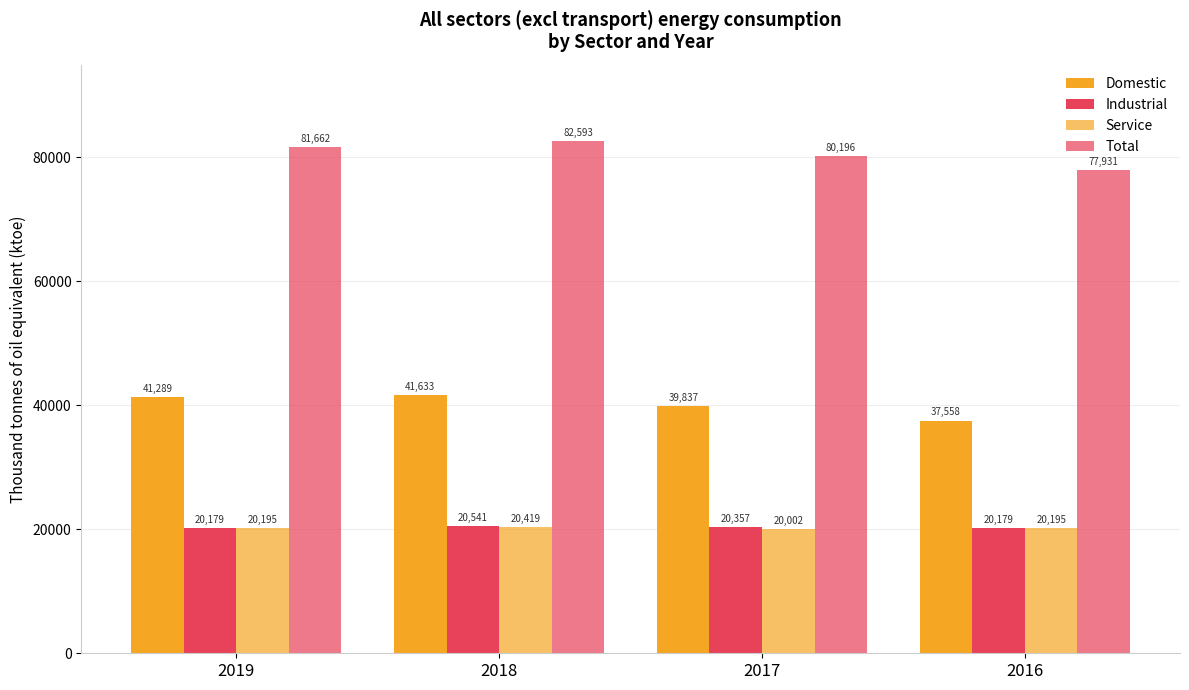

Reading left to right, extract all data points from this chart.

Domestic: 2019=41288.8	2018=41633.3	2017=39836.9	2016=37557.7
Industrial: 2019=20178.7	2018=20541.3	2017=20357.0	2016=20178.7
Service: 2019=20194.9	2018=20418.6	2017=20002.4	2016=20194.9
Total: 2019=81662.4	2018=82593.2	2017=80196.3	2016=77931.3